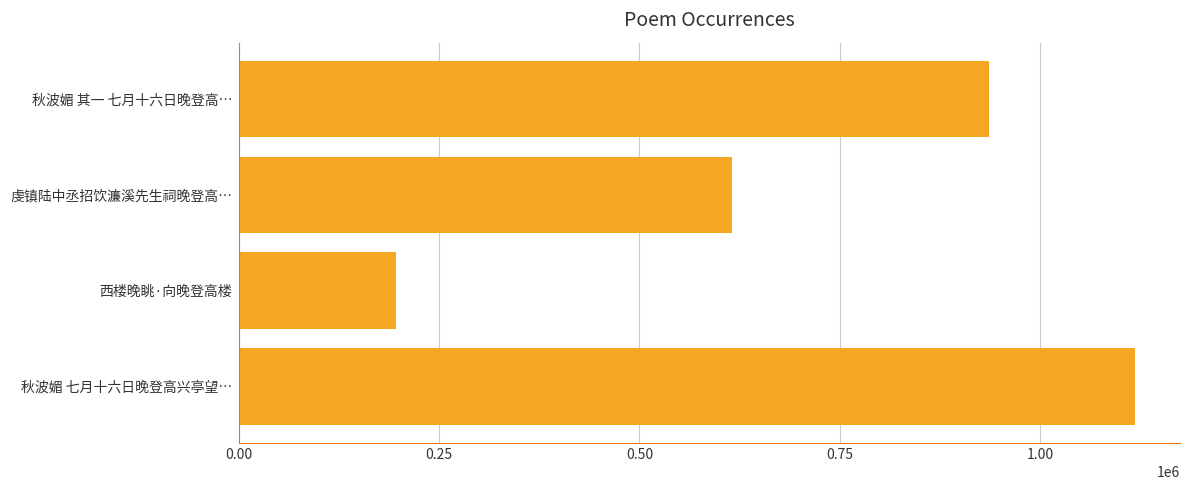

What is the sum of all values?

2866860